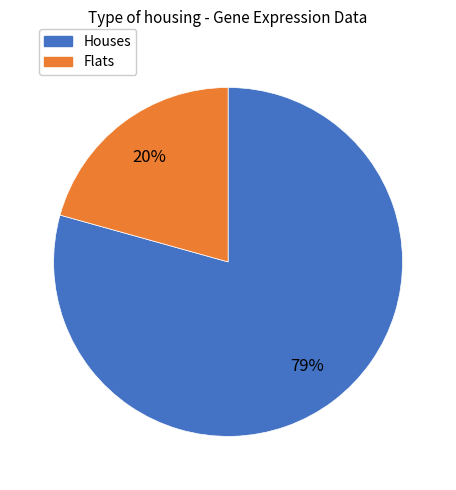

Is it true that Solyc06g069760.3.1 is 24% of the pie?

False